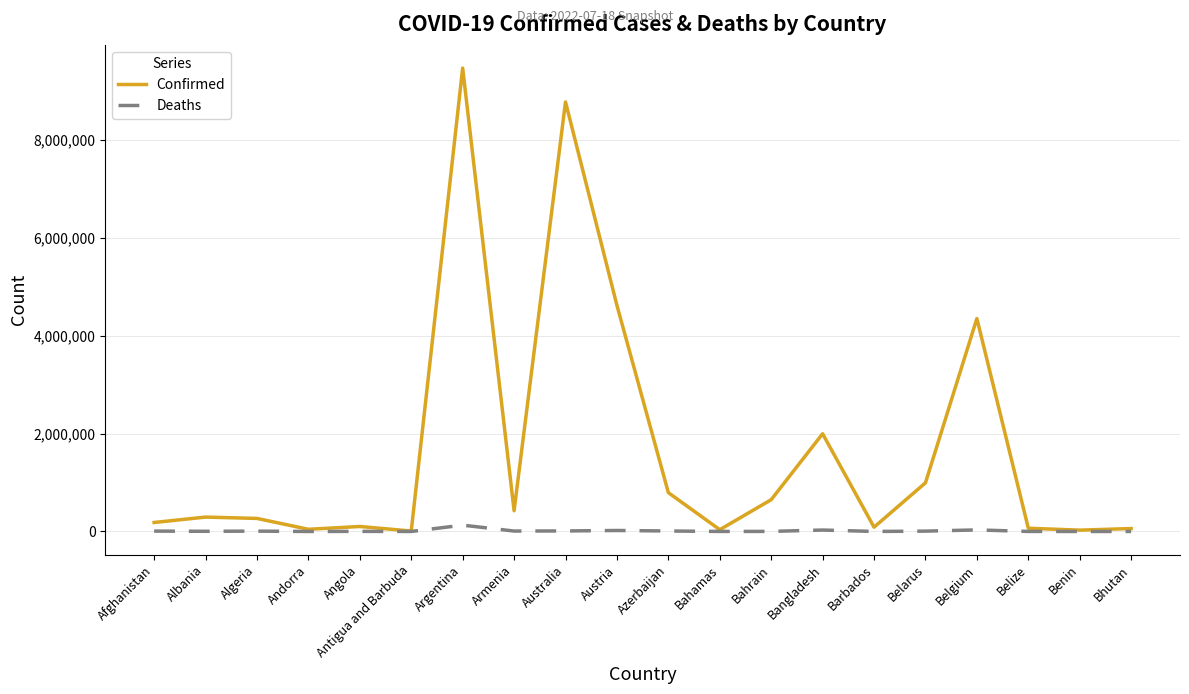

The value of Confirmed at Bangladesh is 1996340. True or false?

True